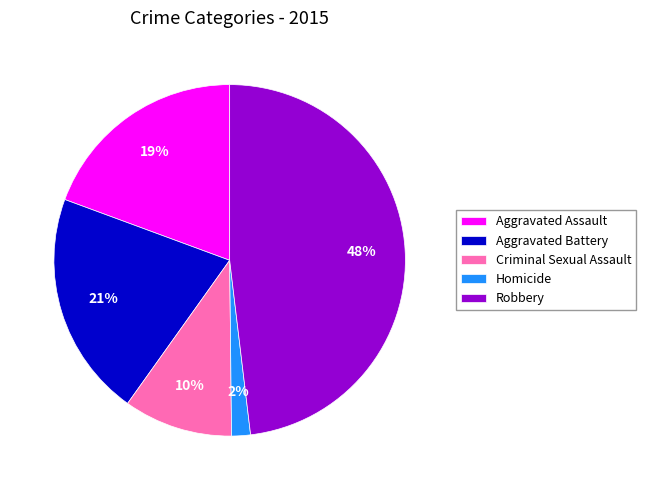

Rank the categories by value from highest to lowest.

Robbery, Aggravated Battery, Aggravated Assault, Criminal Sexual Assault, Homicide